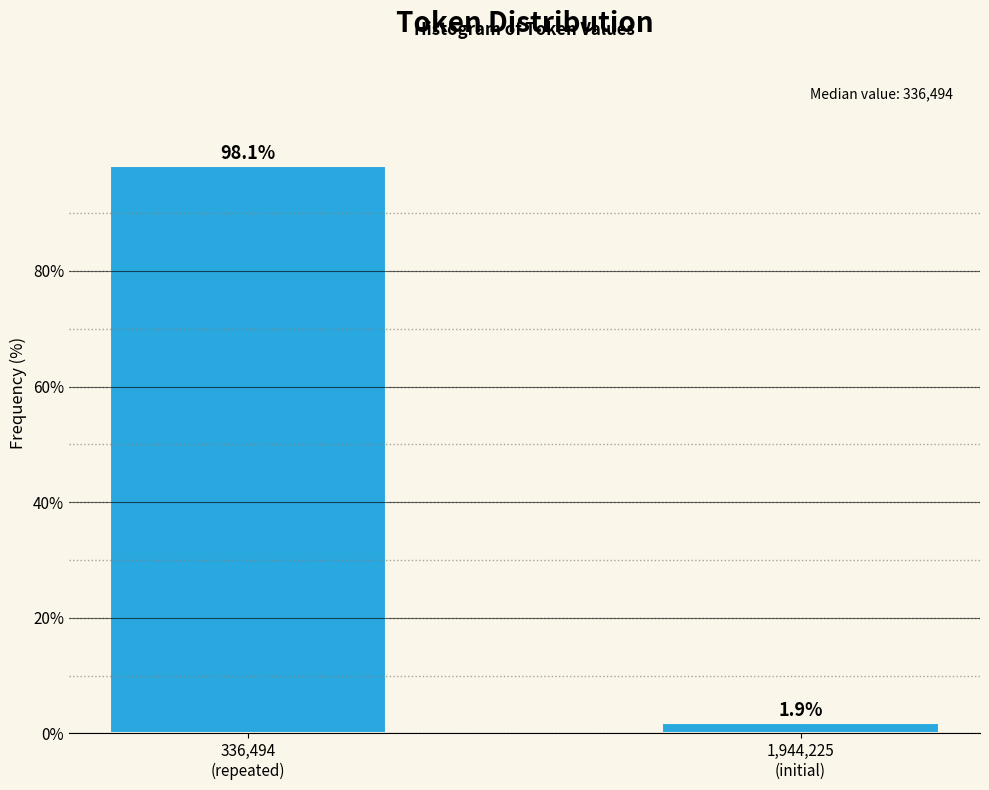

Reading left to right, transcribe all the data shown in this chart.

98.1	1.9